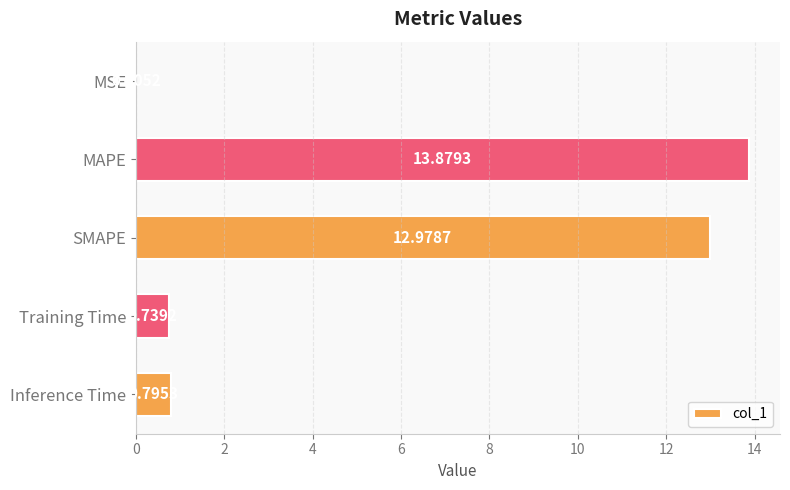

Which label corresponds to the largest value in the chart?

MAPE